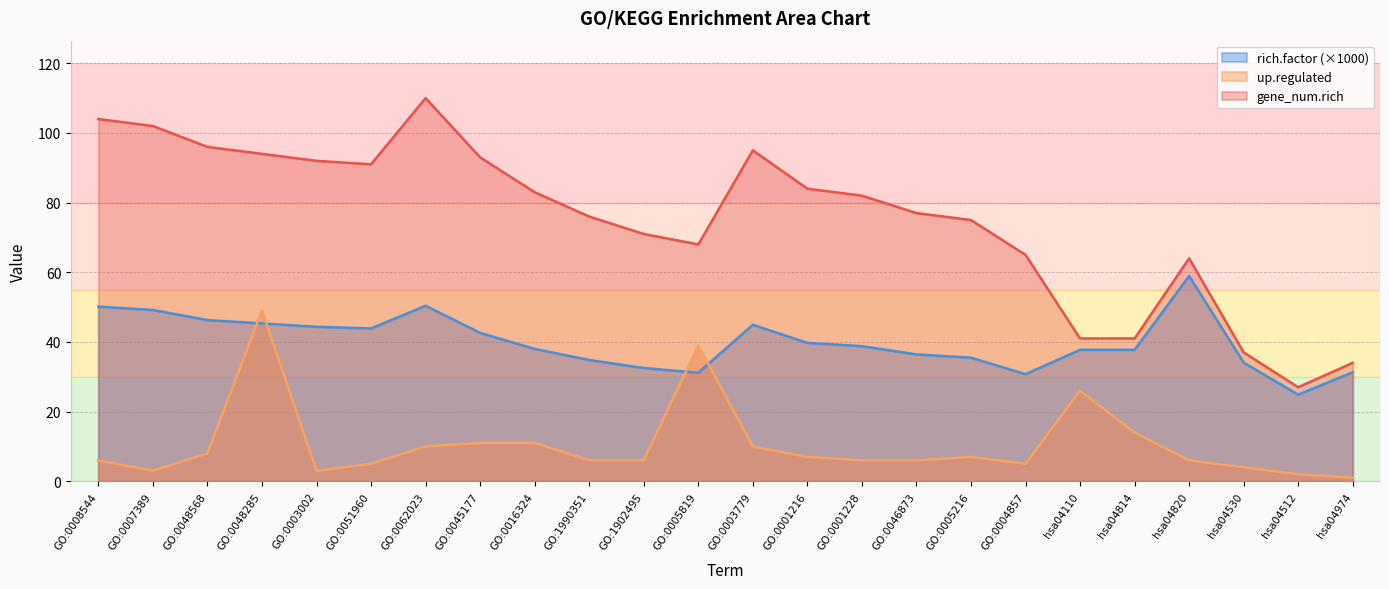

How many data points in up.regulated are above 6?

11